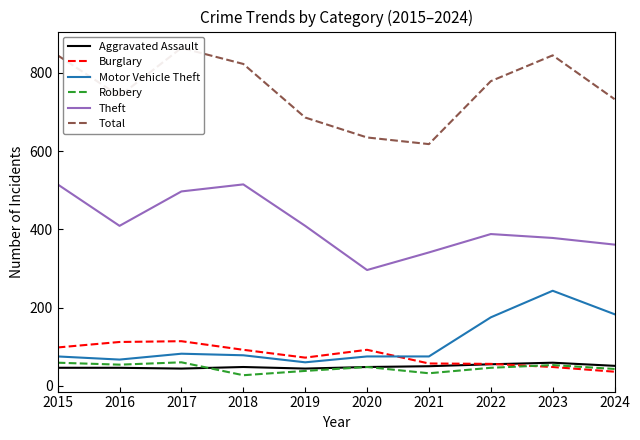

What is the total value across all series at 2018?

1583